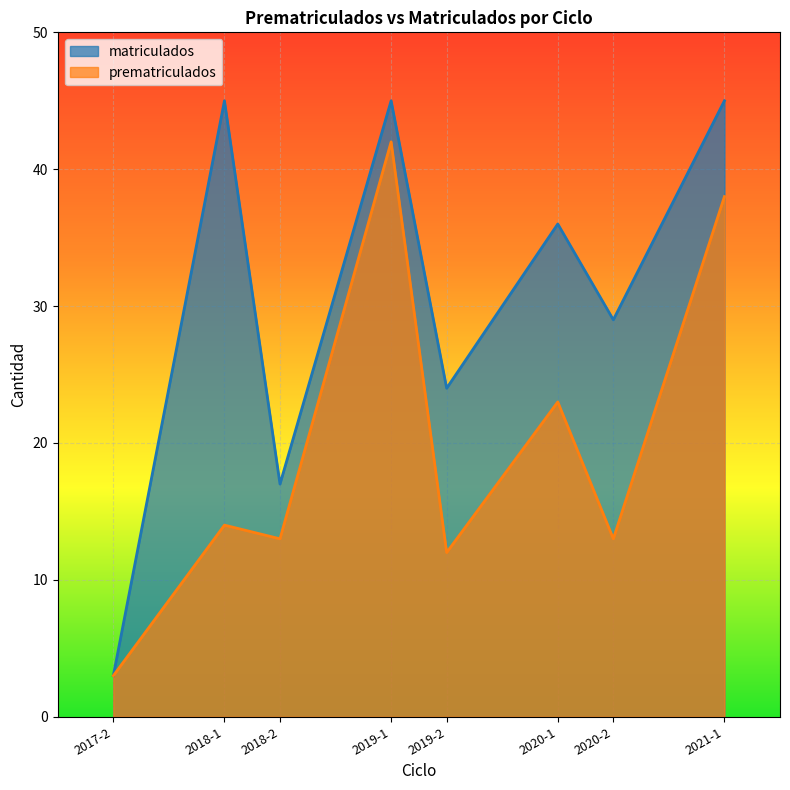

What is the average value of the matriculados series?

30